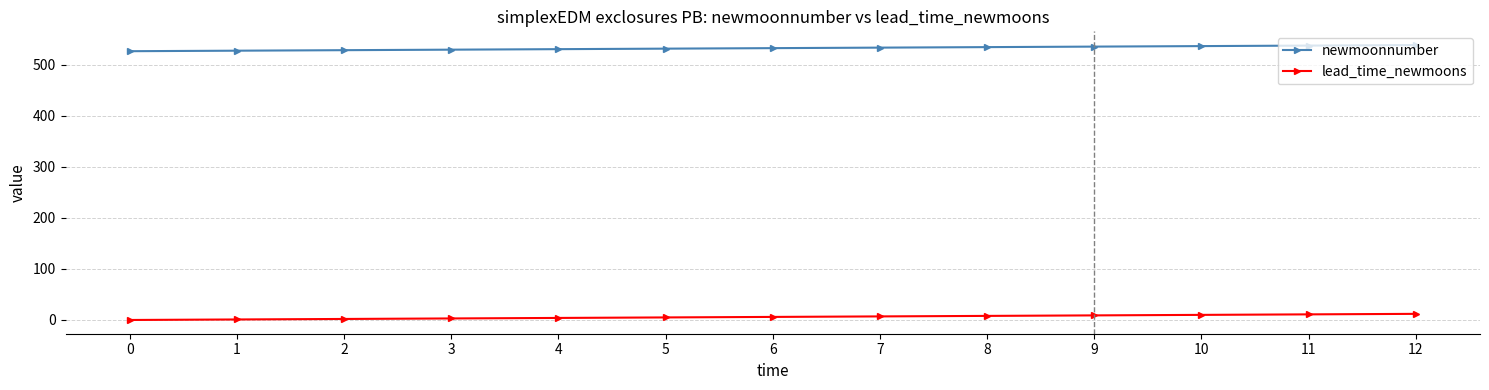

Which series has the largest total across all categories?

newmoonnumber